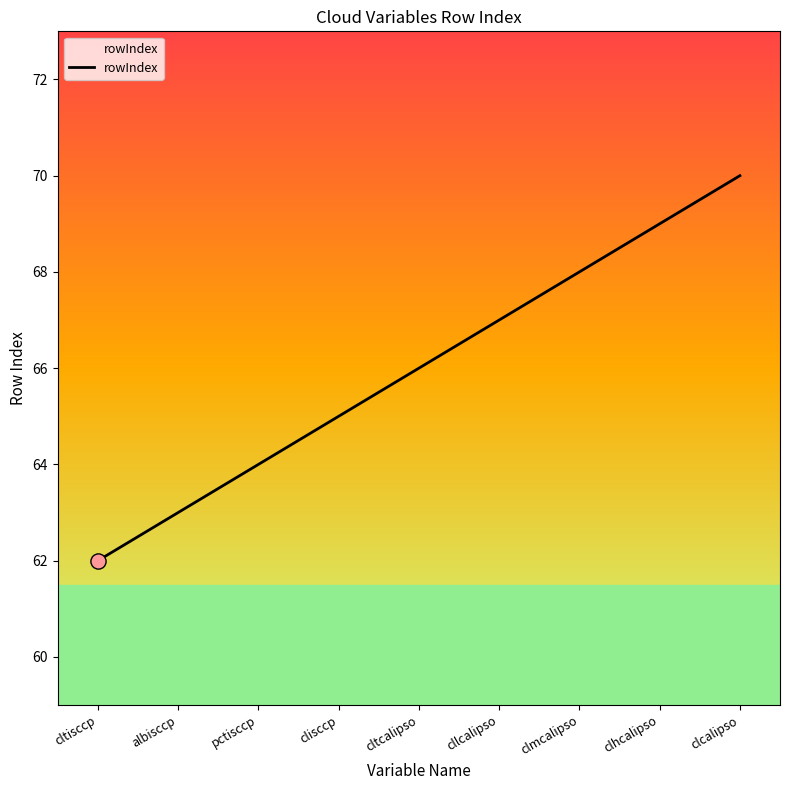

What is the ratio of the value at cllcalipso to the value at clisccp?

1.0